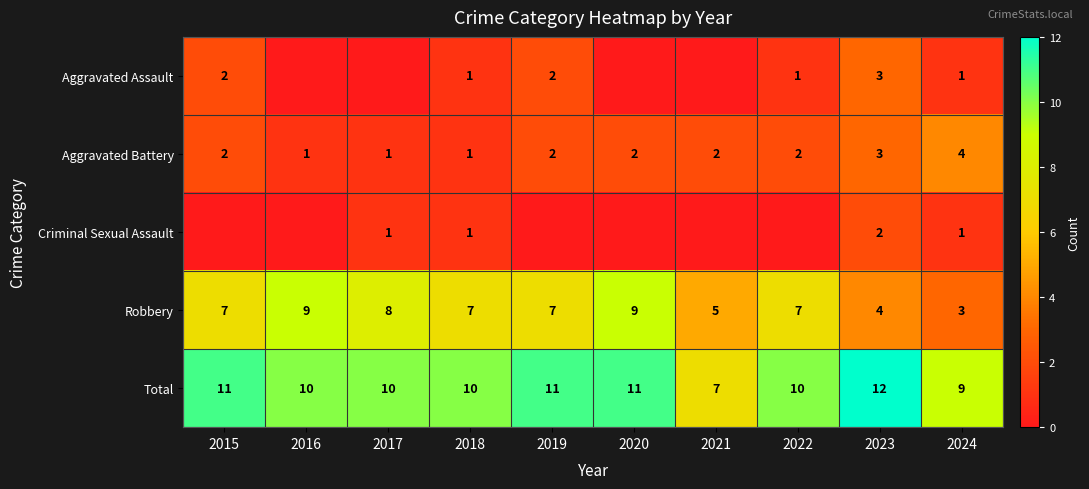

What is the difference between the highest and lowest values at 2023?

10